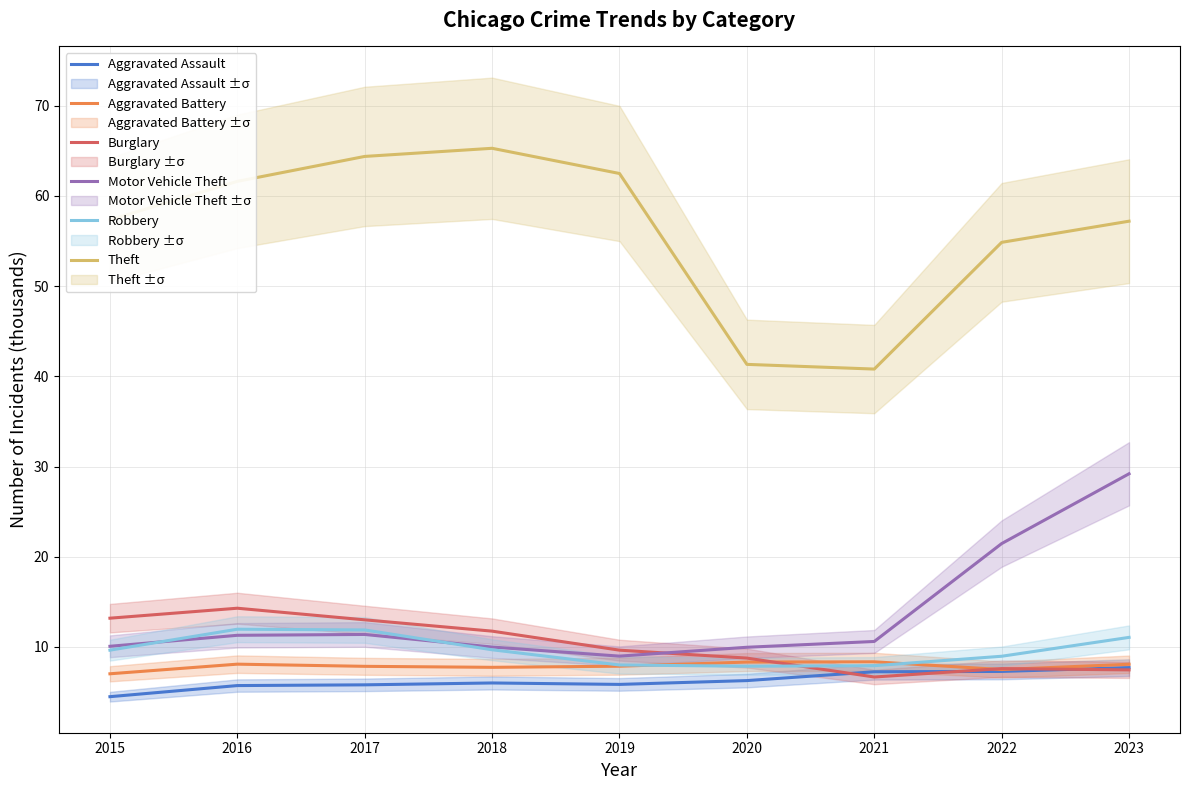

At which category is the sum across all series the highest?

2023